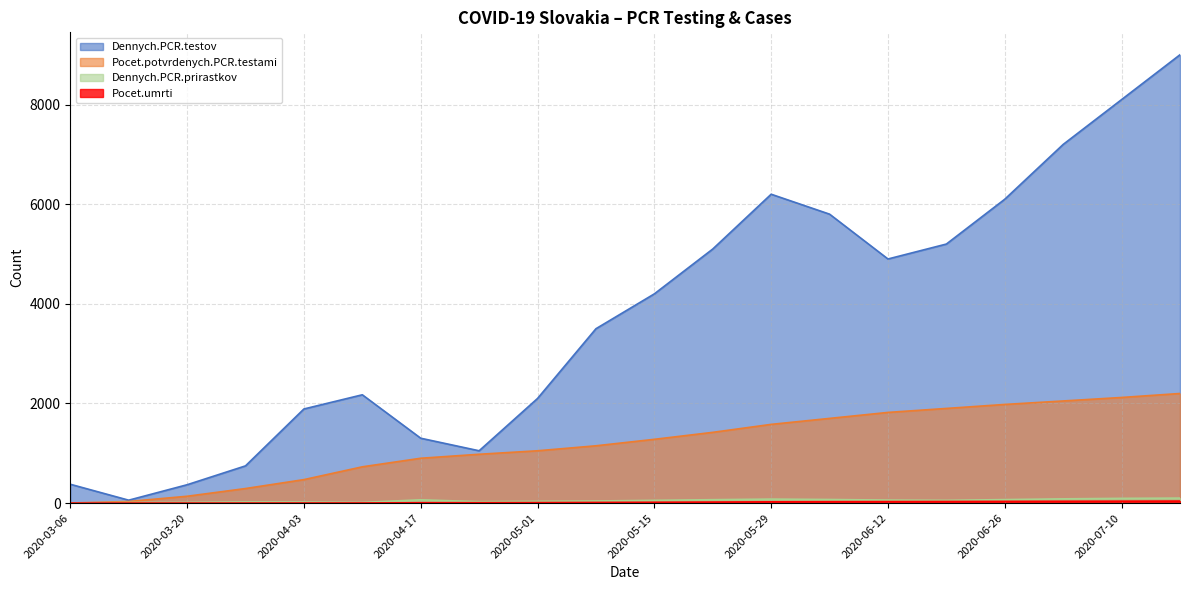

Rank the categories by Pocet.umrti value from lowest to highest.

2020-03-06, 2020-03-13, 2020-03-20, 2020-03-27, 2020-04-03, 2020-04-10, 2020-04-17, 2020-04-24, 2020-05-01, 2020-05-08, 2020-05-15, 2020-05-22, 2020-05-29, 2020-06-05, 2020-06-12, 2020-06-19, 2020-06-26, 2020-07-03, 2020-07-10, 2020-07-17